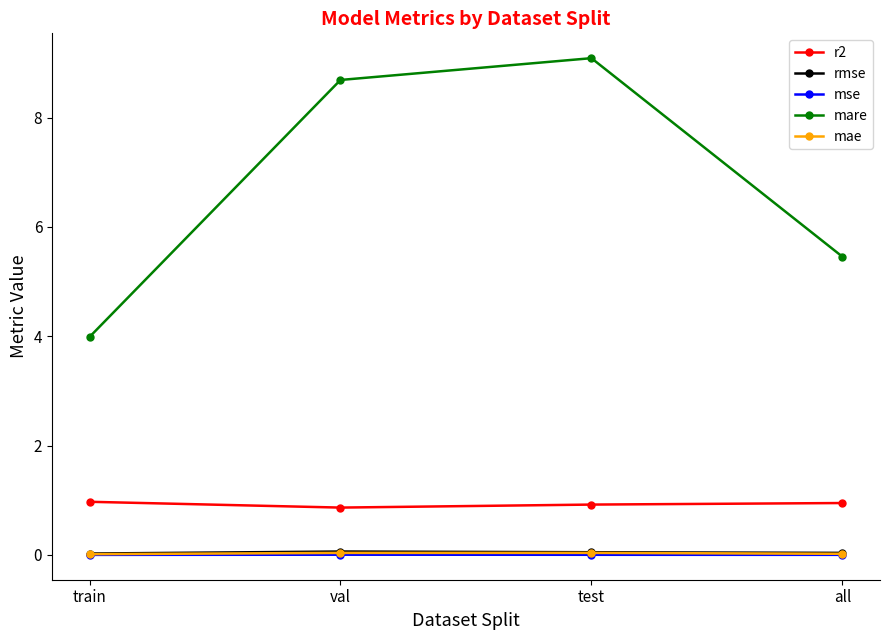

What are all the series names shown in the legend?

r2, rmse, mse, mare, mae